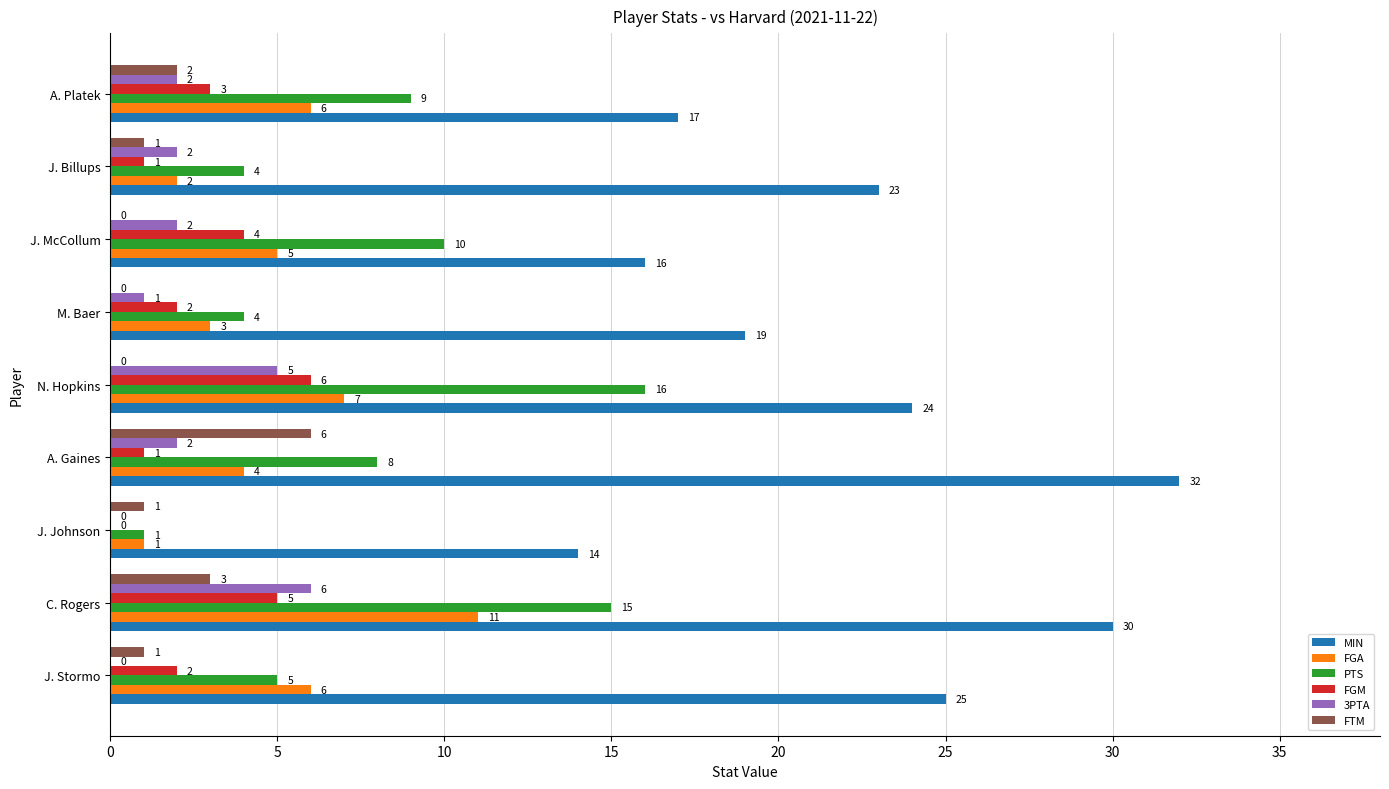

How many FGM values are between 1 and 4?

6